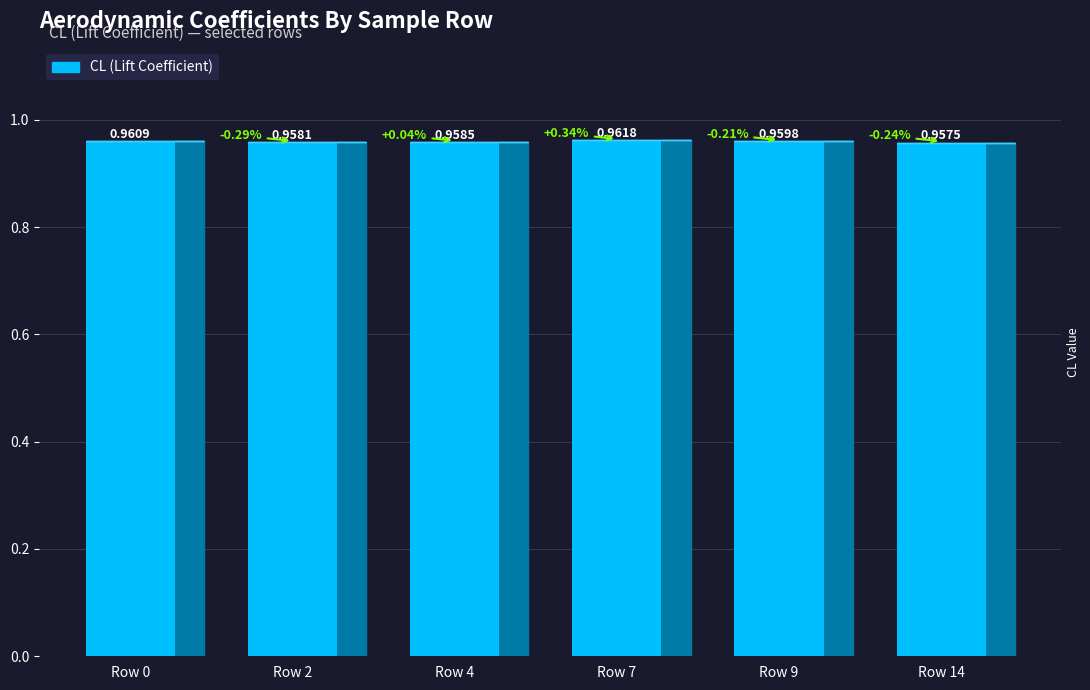

What is the sum of the values at Row 14 and Row 4?

1.9